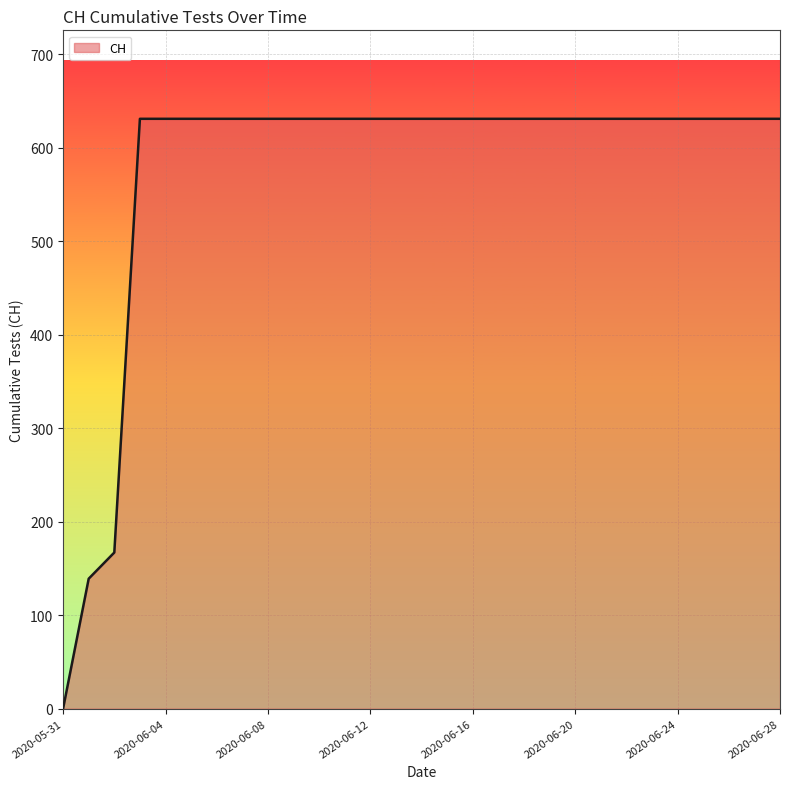

What is the greatest value displayed?

631